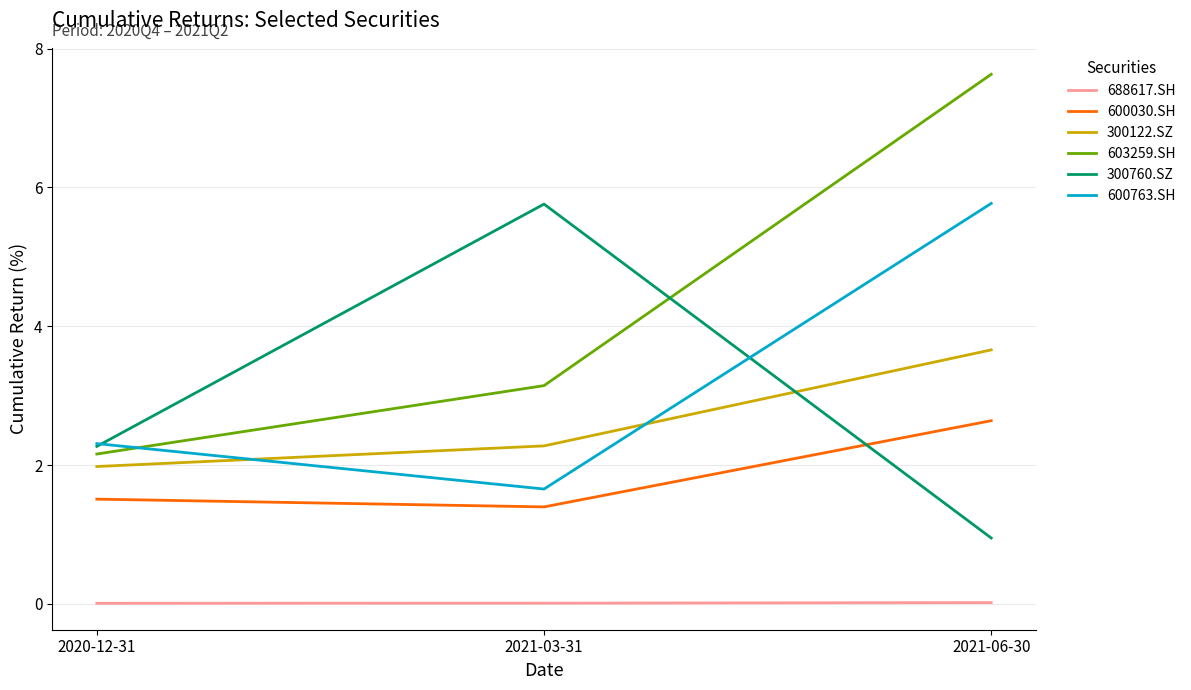

Which category has the lowest value in the 300760.SZ series?

2021-06-30